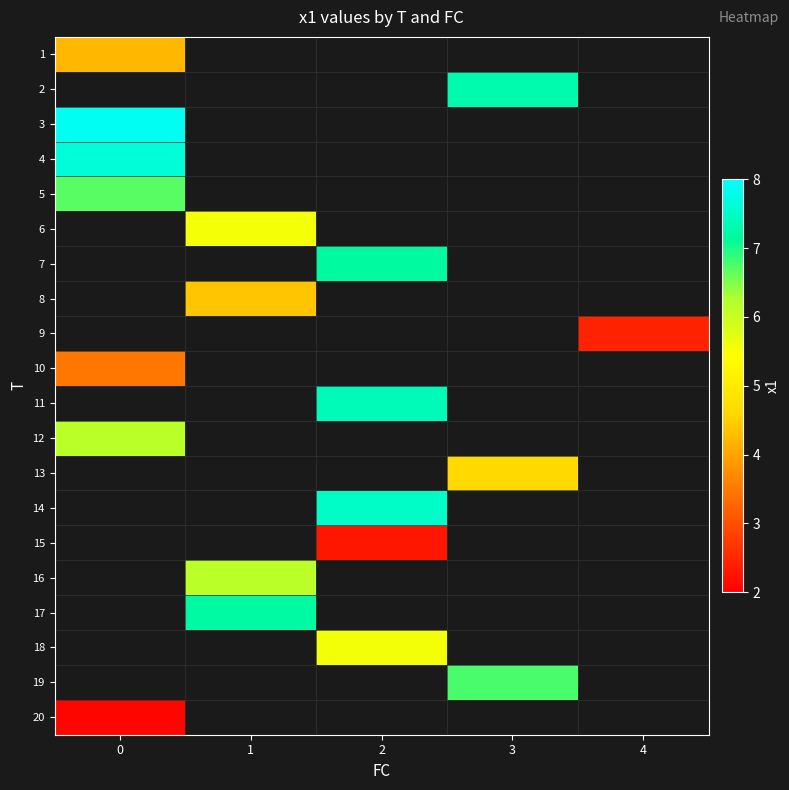

What is the greatest value displayed?

7.9